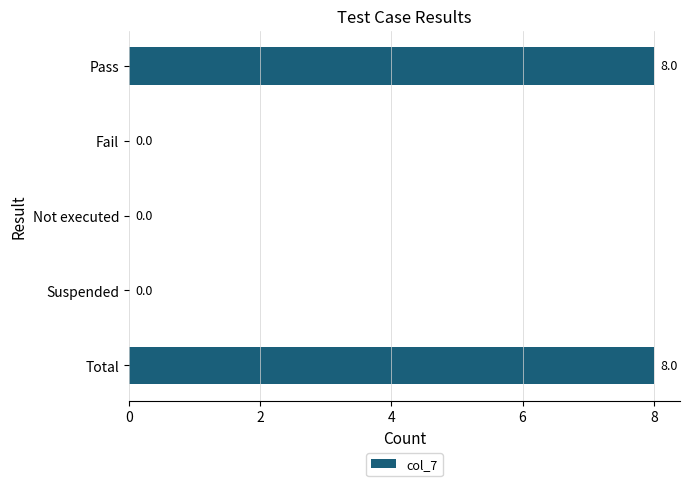

What is the sum of the values at Fail and Total?

8